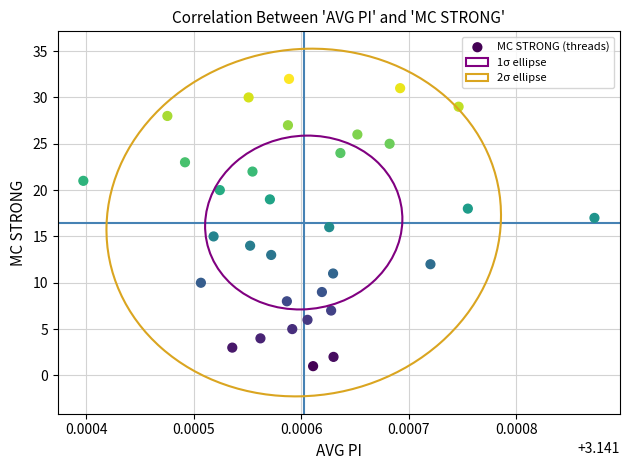

What is the range of Y values (max minus min)?

31